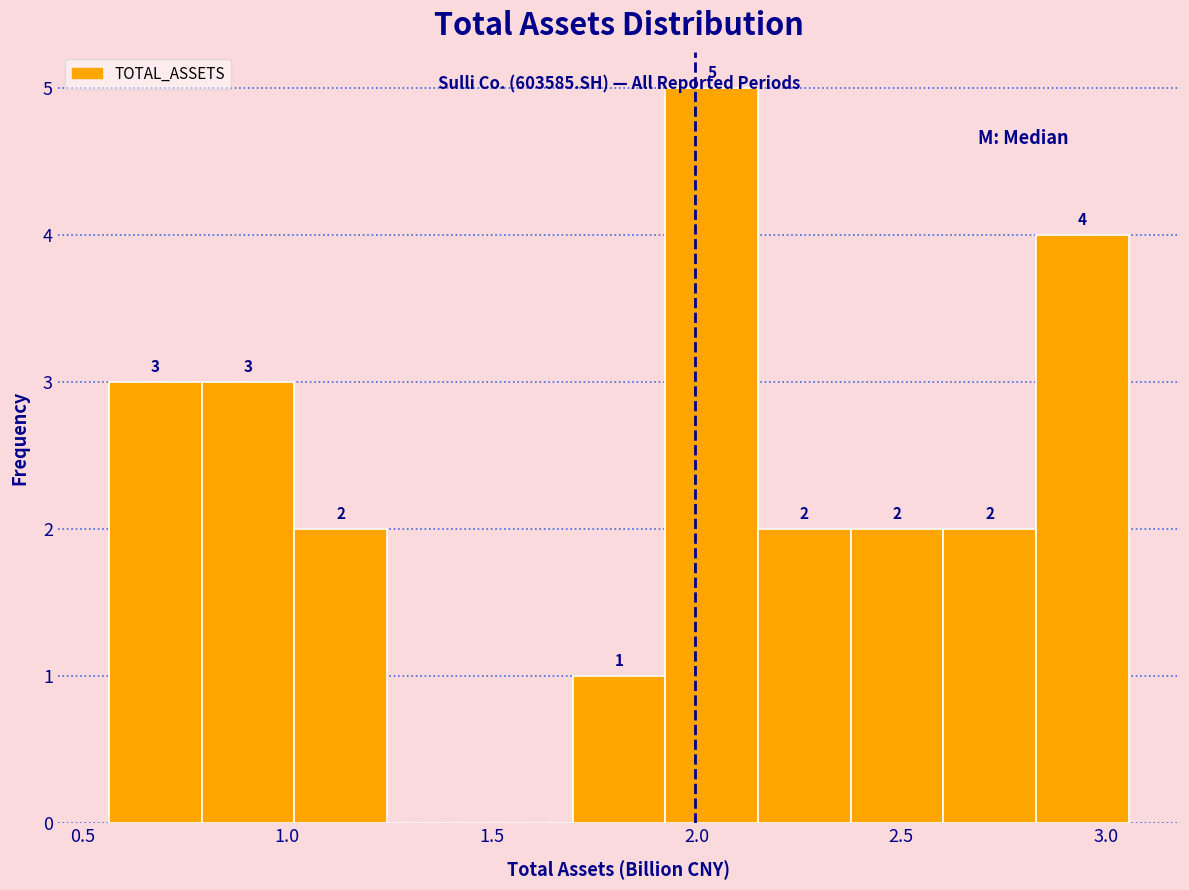

Over which range of the x-axis is the bar tallest?

1.90 to 2.15